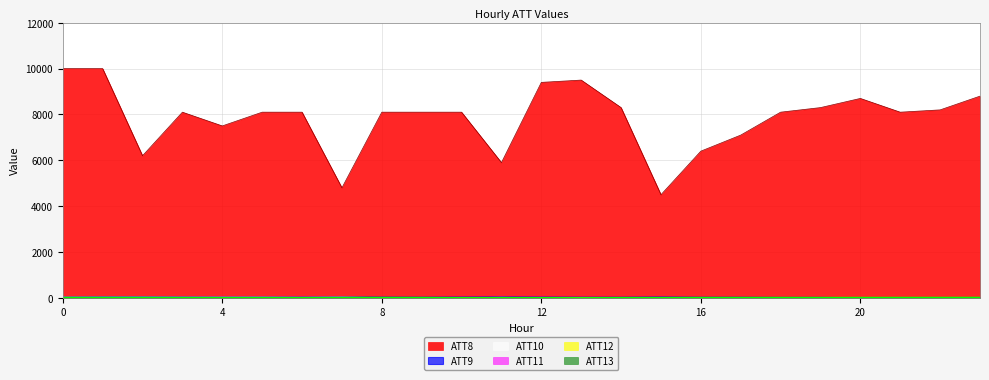

Reading right to left, extract all data points from this chart.

ATT8: 23=8800.0	22=8200.0	21=8100.0	20=8700.0	19=8300.0	18=8100.0	17=7100.0	16=6400.0	15=4500.0	14=8300.0	13=9500.0	12=9400.0	11=5900.0	10=8100.0	9=8100.0	8=8100.0	7=4800.0	6=8100.0	5=8100.0	4=7500.0	3=8100.0	2=6200.0	1=10000.0	0=10000.0
ATT9: 23=0.0	22=0.0	21=0.0	20=0.0	19=11.6	18=11.2	17=16.6	16=17.4	15=25.9	14=17.8	13=18.9	12=23.1	11=28.4	10=23.2	9=18.6	8=22.1	7=28.7	6=23.8	5=25.8	4=24.3	3=27.6	2=36.0	1=35.0	0=23.8
ATT10: 23=0.0	22=0.0	21=0.0	20=0.0	19=0.0	18=0.0	17=0.0	16=0.0	15=0.0	14=0.0	13=0.0	12=3.2	11=16.9	10=1.6	9=0.0	8=5.9	7=26.0	6=18.1	5=24.6	4=23.6	3=21.2	2=25.8	1=23.8	0=22.6
ATT12: 23=6.3	22=6.3	21=4.5	20=0.7	19=1.1	18=3.1	17=6.5	16=3.1	15=6.8	14=5.3	13=4.2	12=4.9	11=9.9	10=8.4	9=4.8	8=3.8	7=6.8	6=9.5	5=7.7	4=8.1	3=1.5	2=5.6	1=8.0	0=9.5
ATT13: 23=19.3	22=18.4	21=17.8	20=16.5	19=14.2	18=15.2	17=13.5	16=12.7	15=8.7	14=8.7	13=1.0	12=6.5	11=5.2	10=4.1	9=13.1	8=14.6	7=15.7	6=8.6	5=11.4	4=11.9	3=15.5	2=17.9	1=18.2	0=16.1